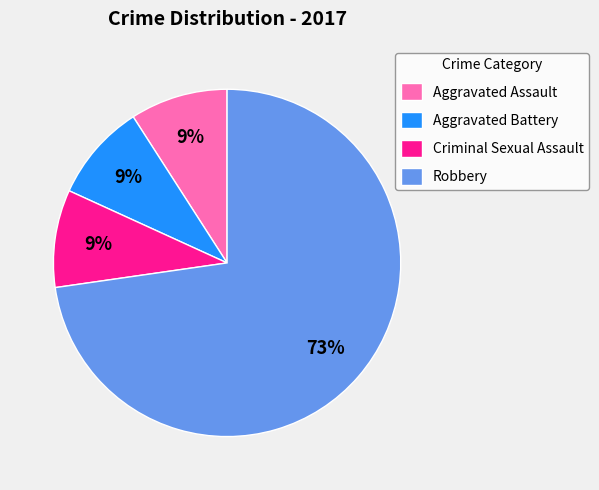

How many slices are in this pie chart?

4